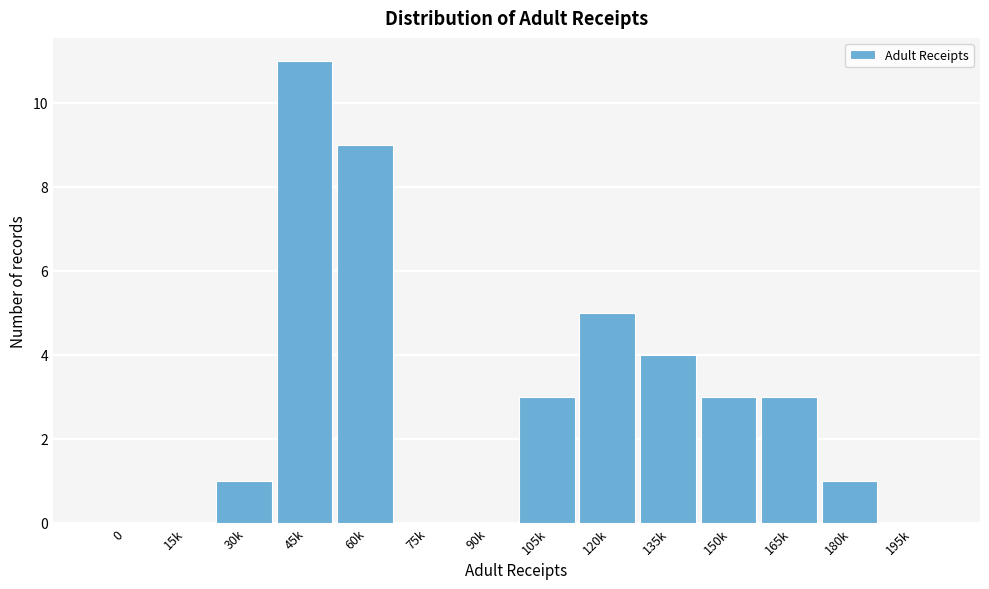

Reading left to right, transcribe all the data shown in this chart.

0=0	15k=0	30k=1	45k=11	60k=9	75k=0	90k=0	105k=3	120k=5	135k=4	150k=3	165k=3	180k=1	195k=0